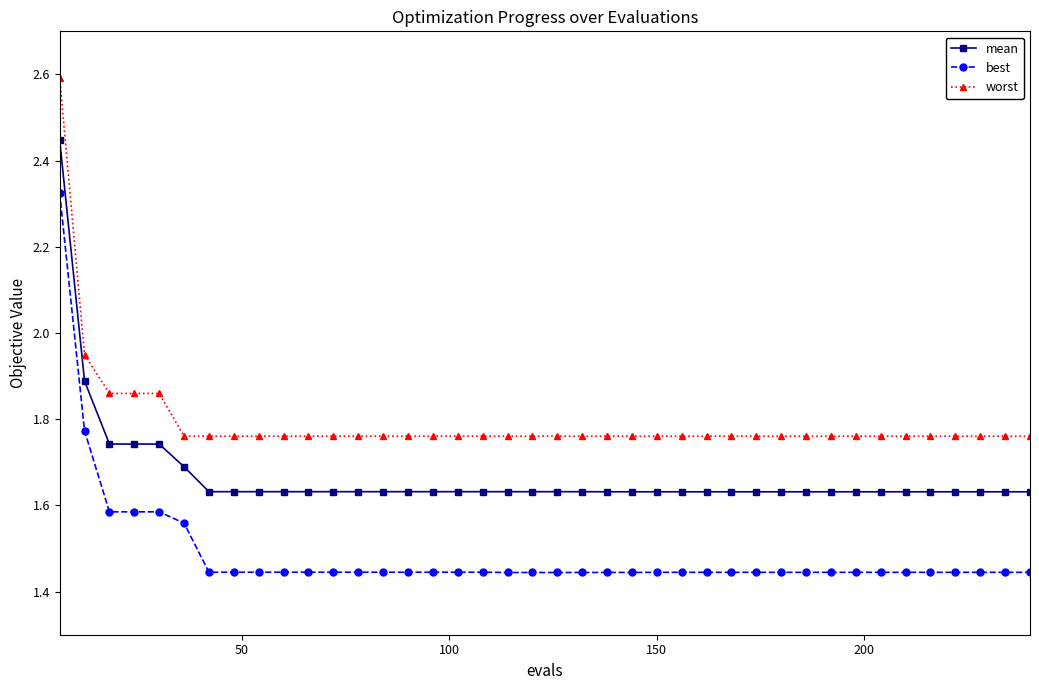

At how many categories does at least one series exceed 2?

1